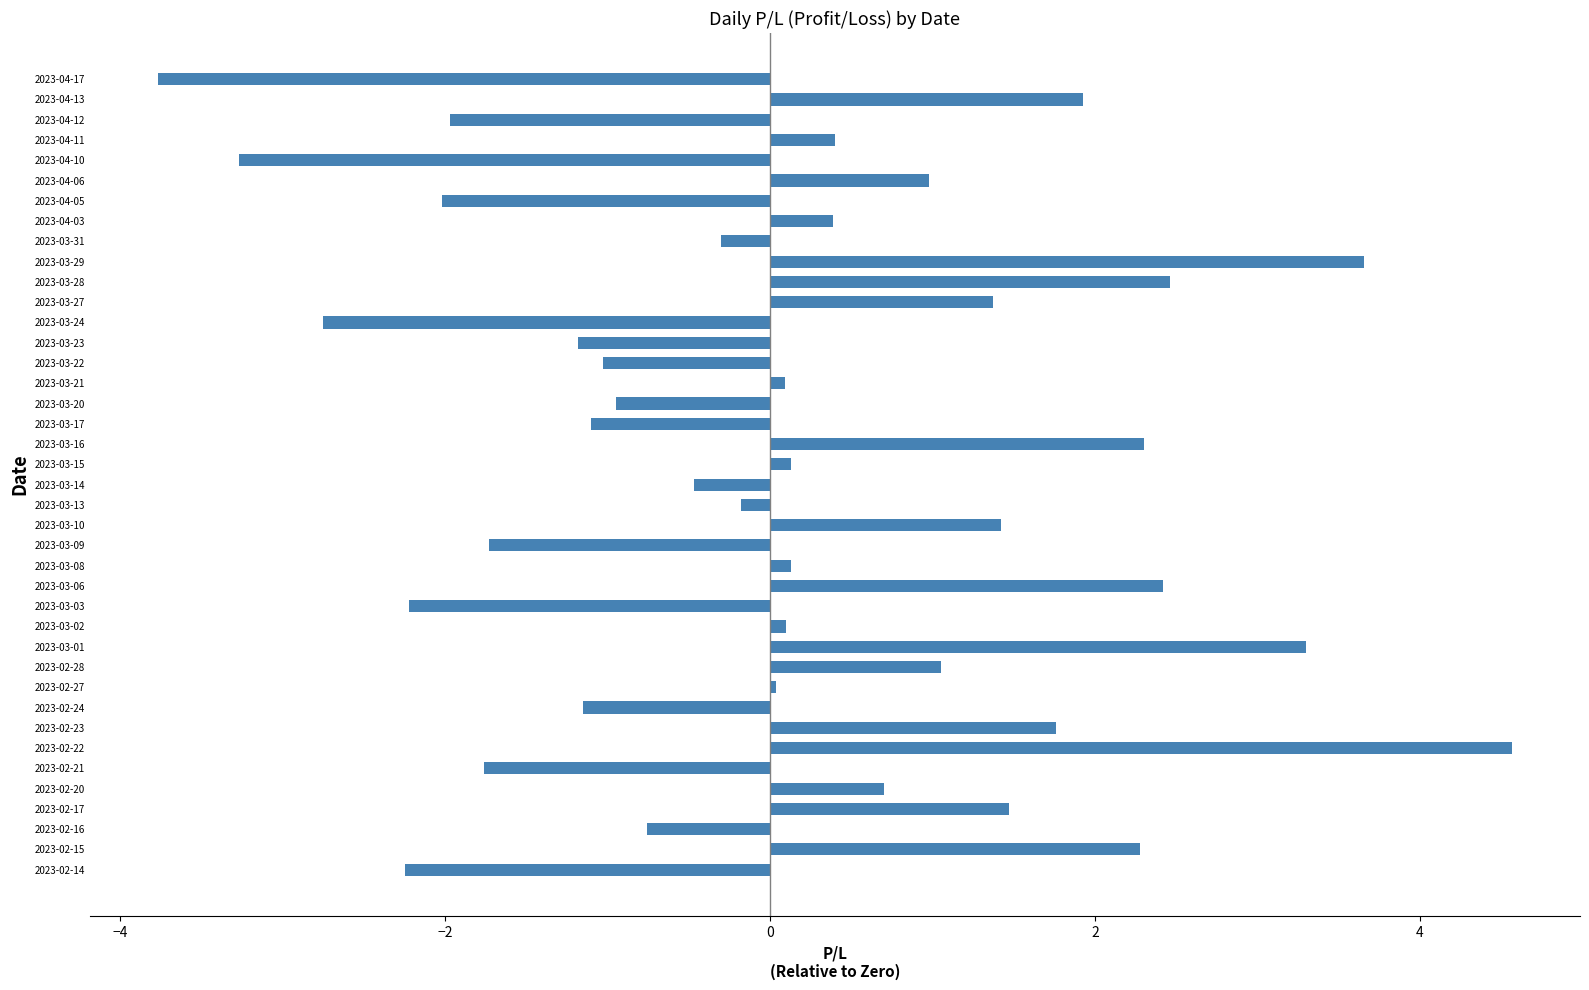

Read the value at 2023-04-05.

-2.0